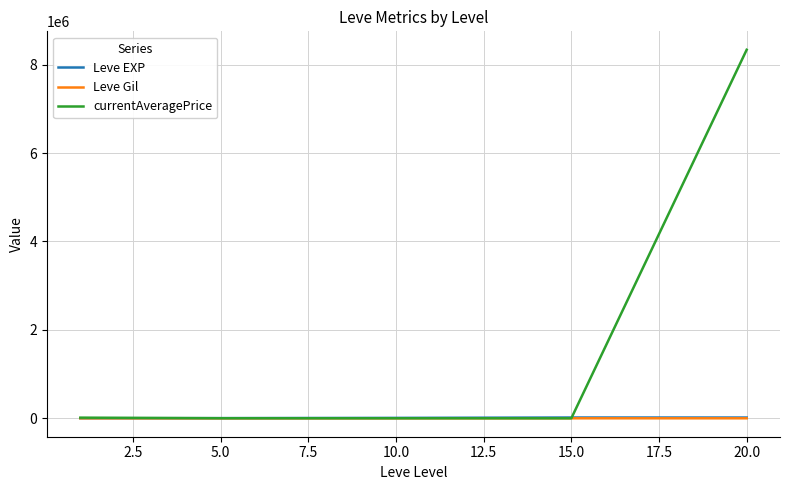

Which series has the largest range (max minus min)?

currentAveragePrice